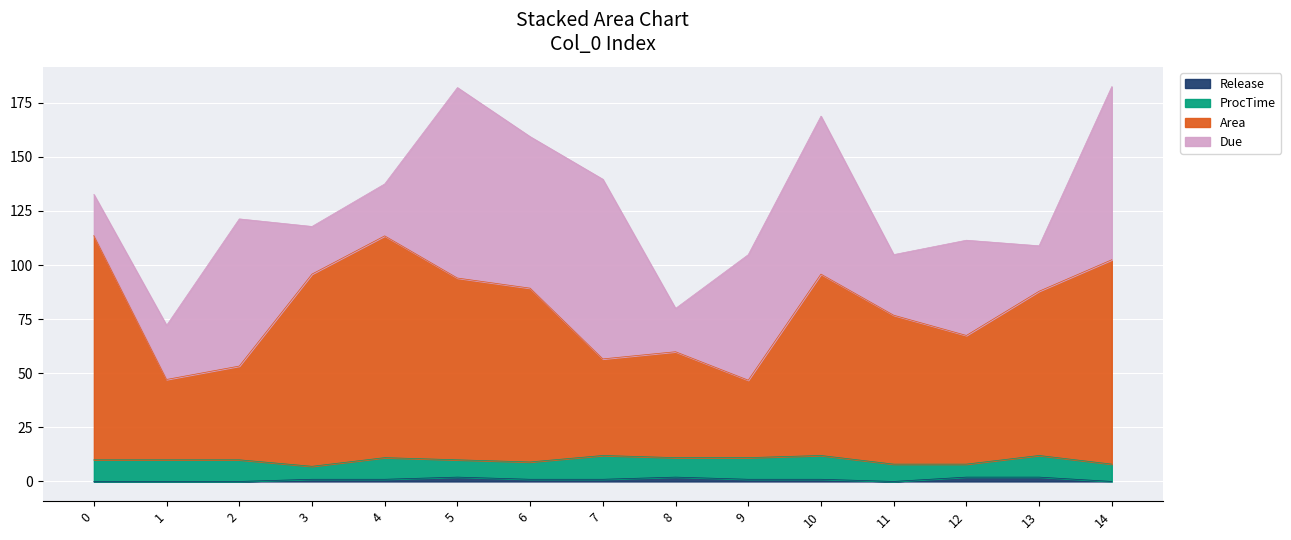

What is the maximum value for Release?

2.0